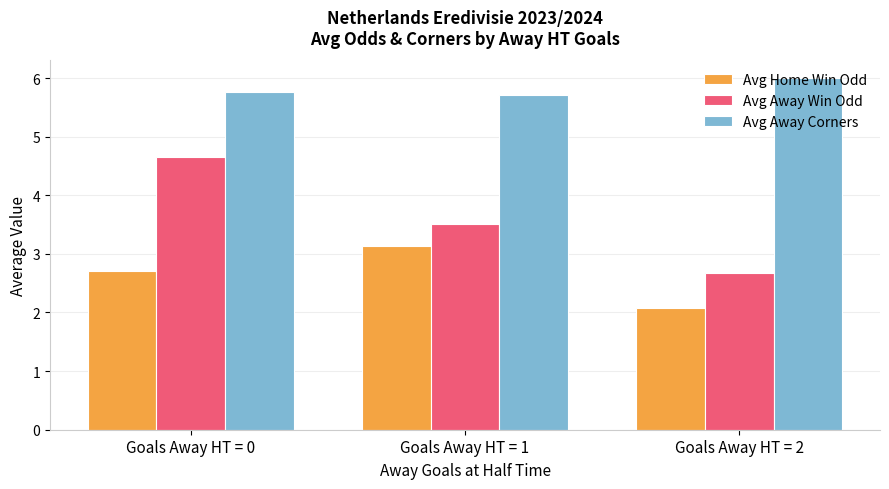

Rank the series by their average value, from lowest to highest.

Avg Home Win Odd, Avg Away Win Odd, Avg Away Corners